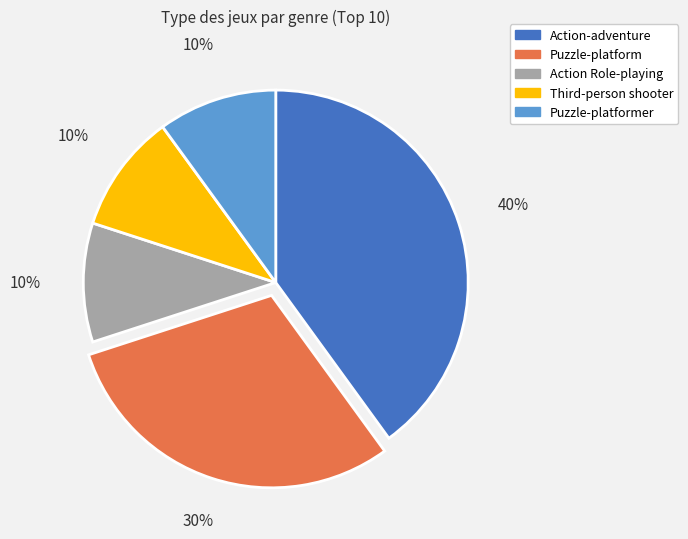

To the nearest percent, what is the difference between the largest and smallest slice percentages?

30%